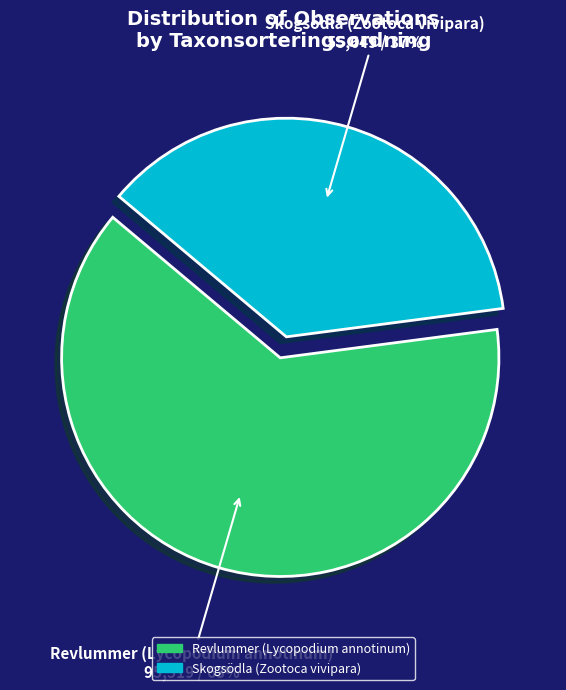

How many segments does this pie chart have?

2